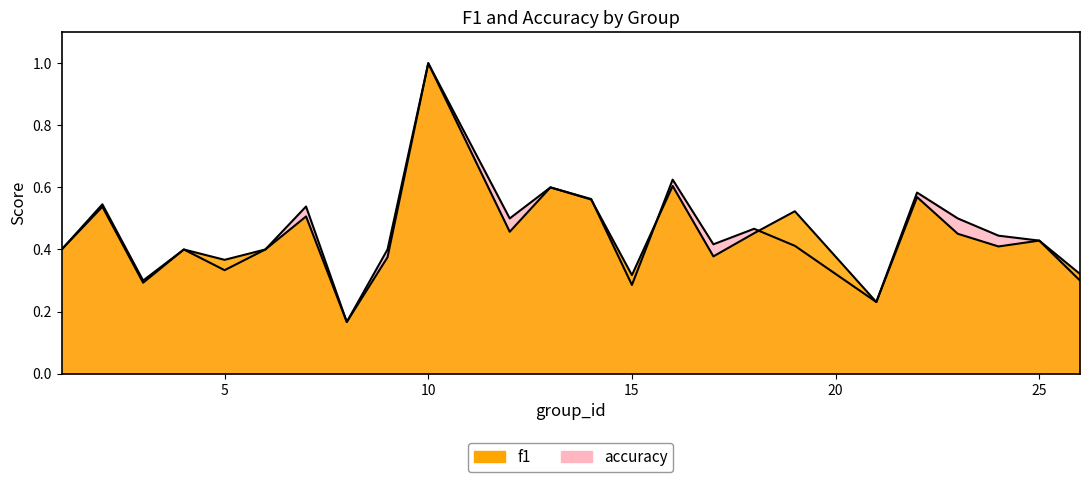

Where is the first local minimum for accuracy?

3